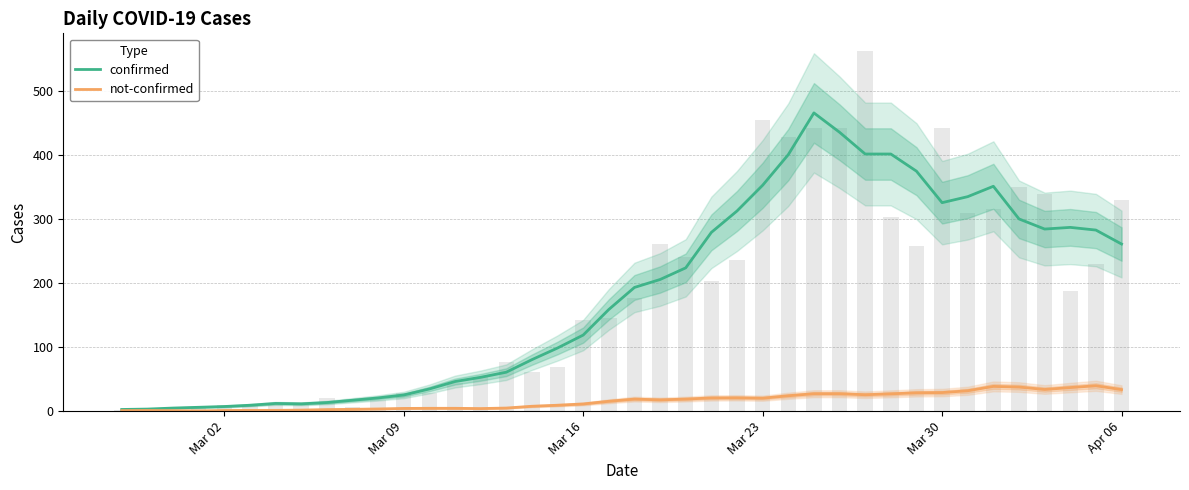

Rank the series by their average value, from highest to lowest.

confirmed, not-confirmed